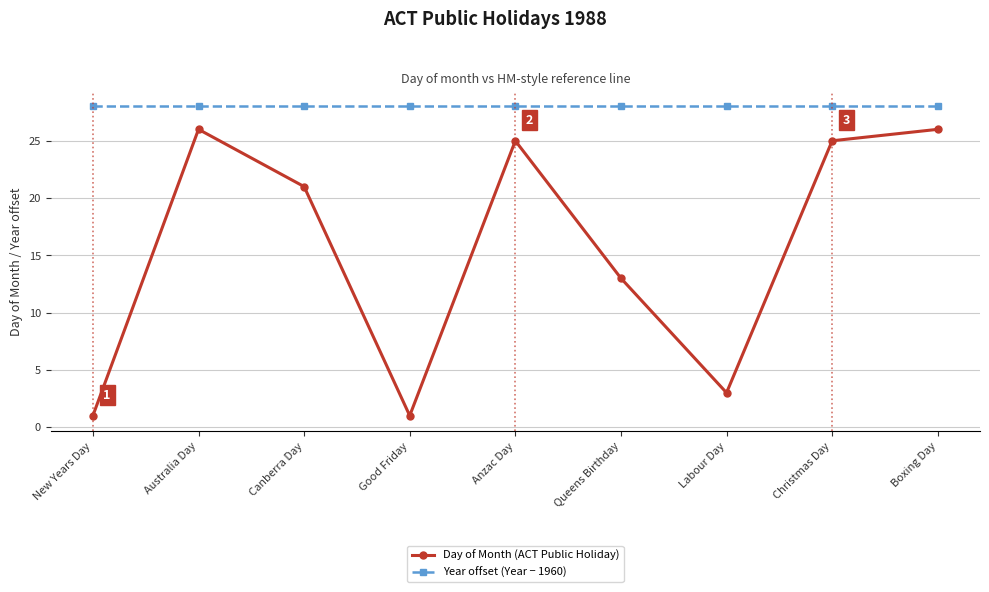

Reading left to right, list all the values displayed in this chart.

Day of Month (ACT Public Holiday): New Years Day=1	Australia Day=26	Canberra Day=21	Good Friday=1	Anzac Day=25	Queens Birthday=13	Labour Day=3	Christmas Day=25	Boxing Day=26
Year offset (Year − 1960): New Years Day=28	Australia Day=28	Canberra Day=28	Good Friday=28	Anzac Day=28	Queens Birthday=28	Labour Day=28	Christmas Day=28	Boxing Day=28